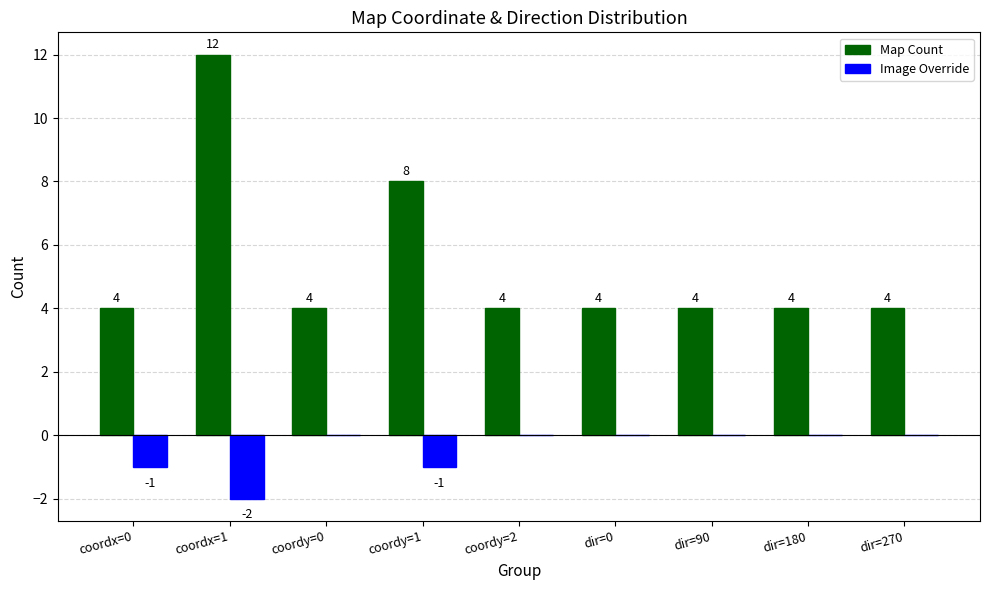

What are all the series names shown in the legend?

Map Count, Image Override